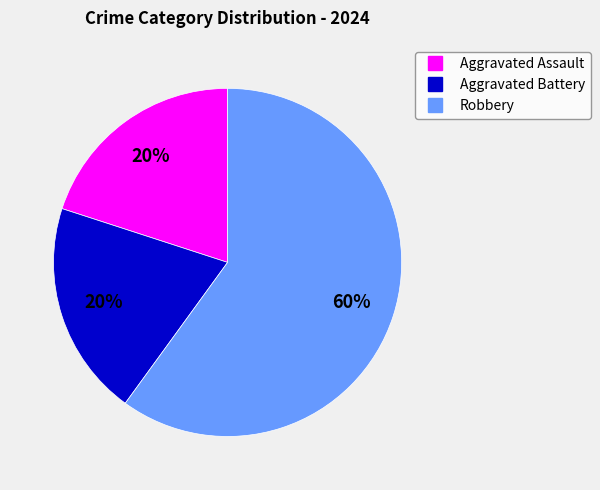

Which category has the biggest portion of the pie?

Robbery